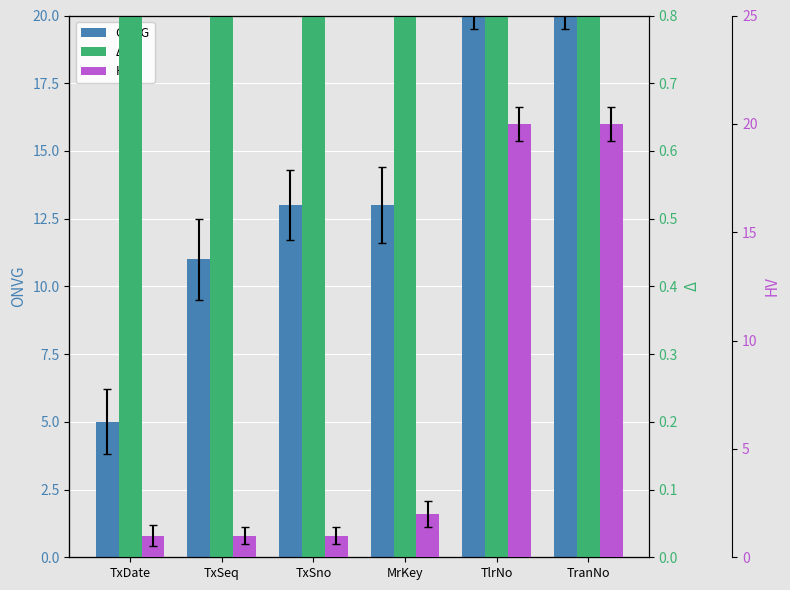

What is the label of the 5th bar from the right?

TxSeq